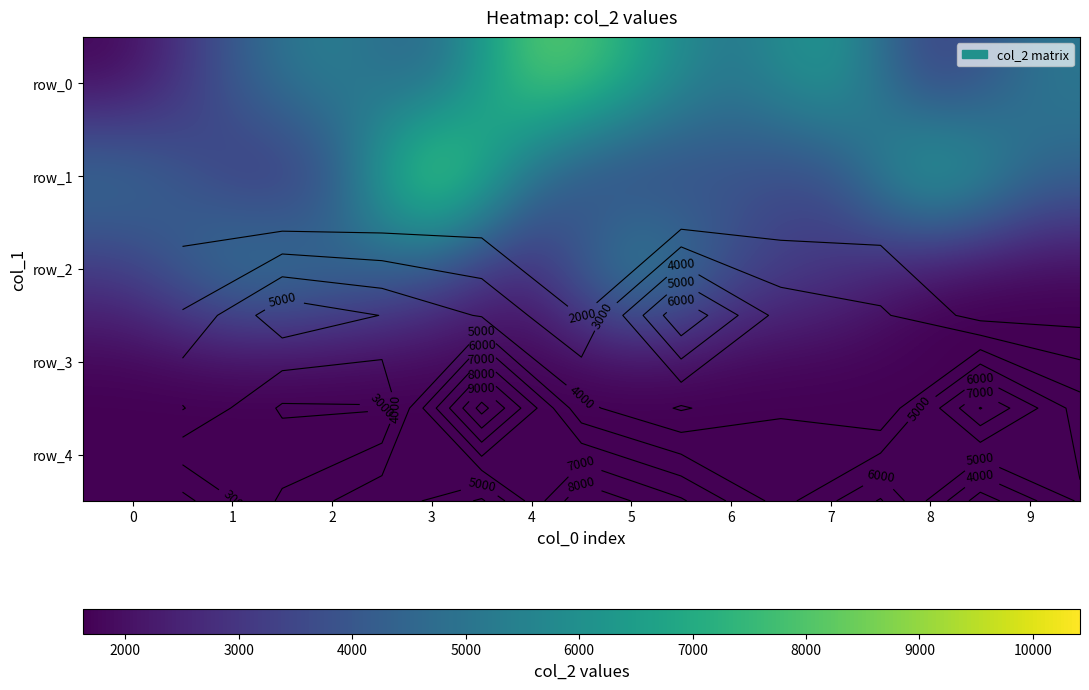

What is the sum of all row_3 values?

16240